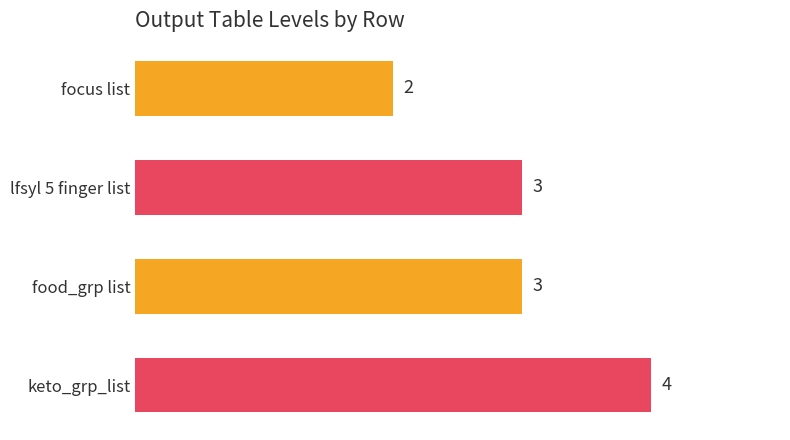

Reading top to bottom, list all the values displayed in this chart.

2	3	3	4